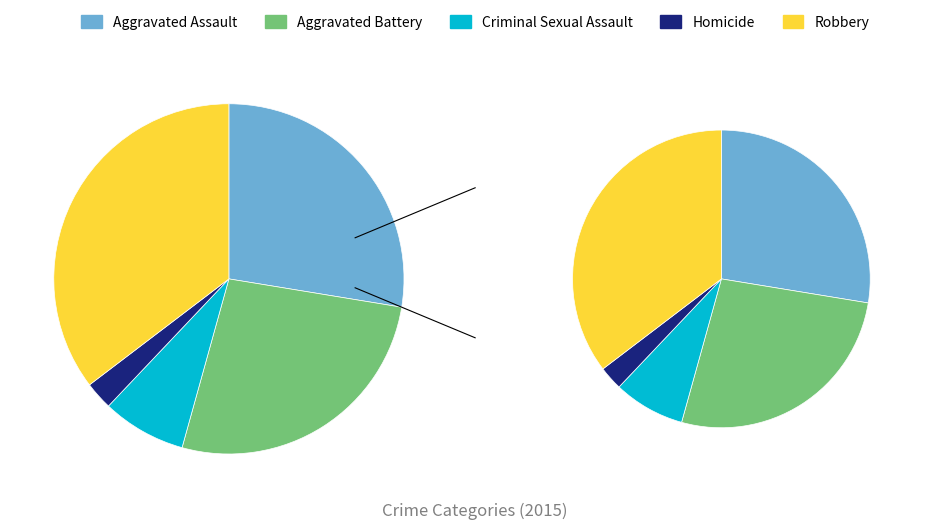

Combined, do Robbery and Aggravated Assault account for over 50%?

Yes